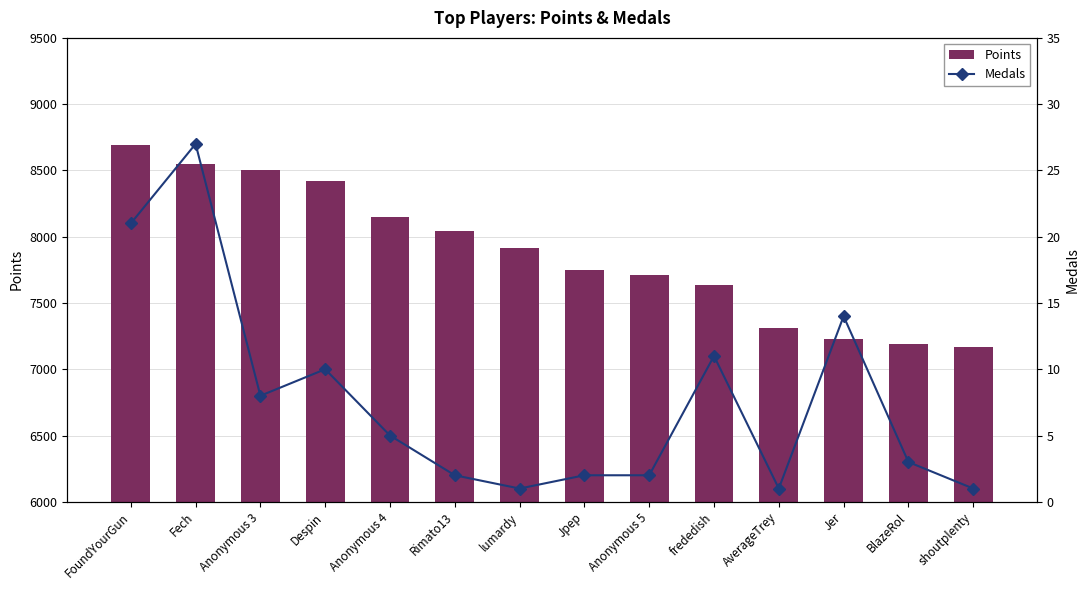

What is the sum of all Points values?

110261